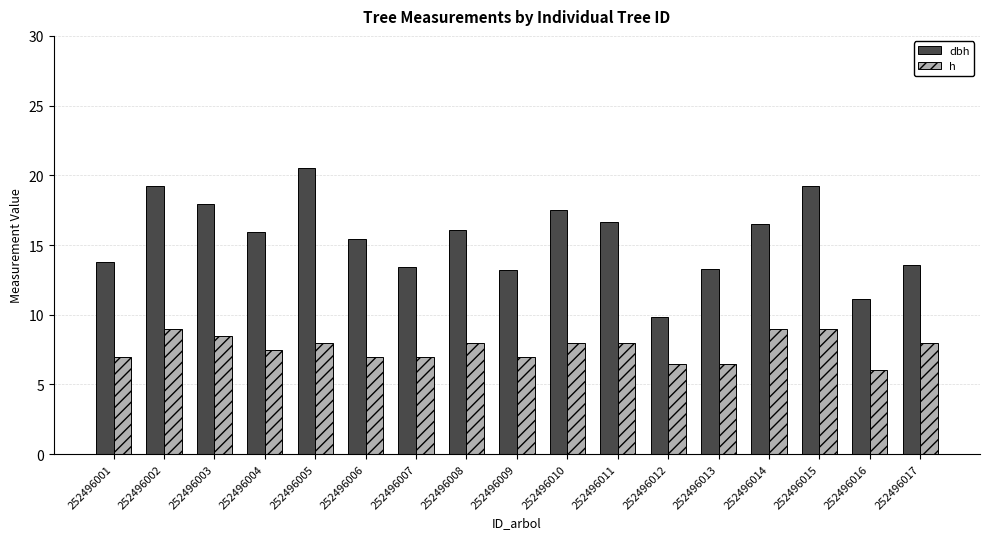

What is the value of the dbh bar at the 7th from the left?

13.4